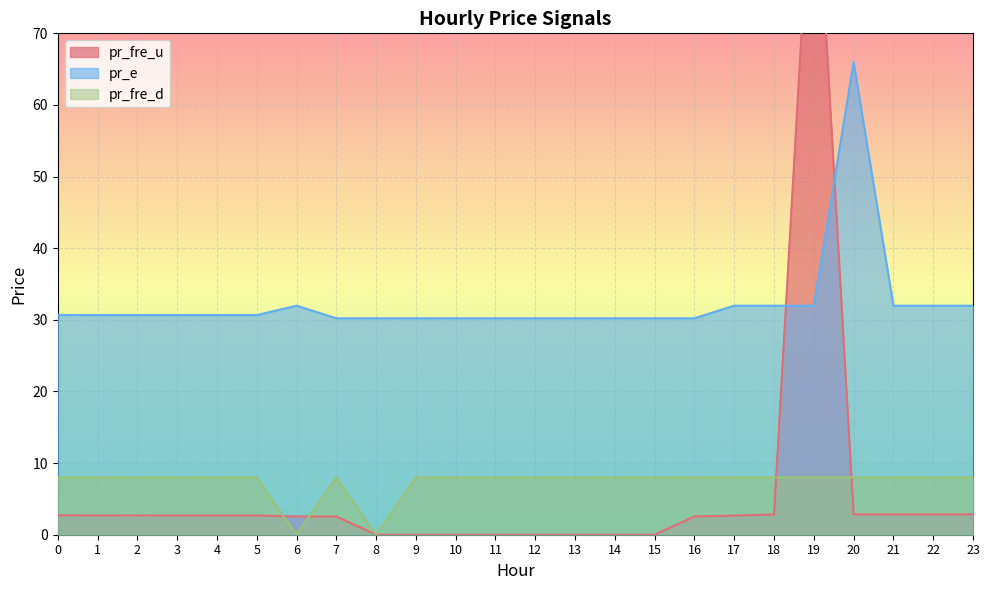

The pr_e series shows 40.0 at 7. True or false?

False